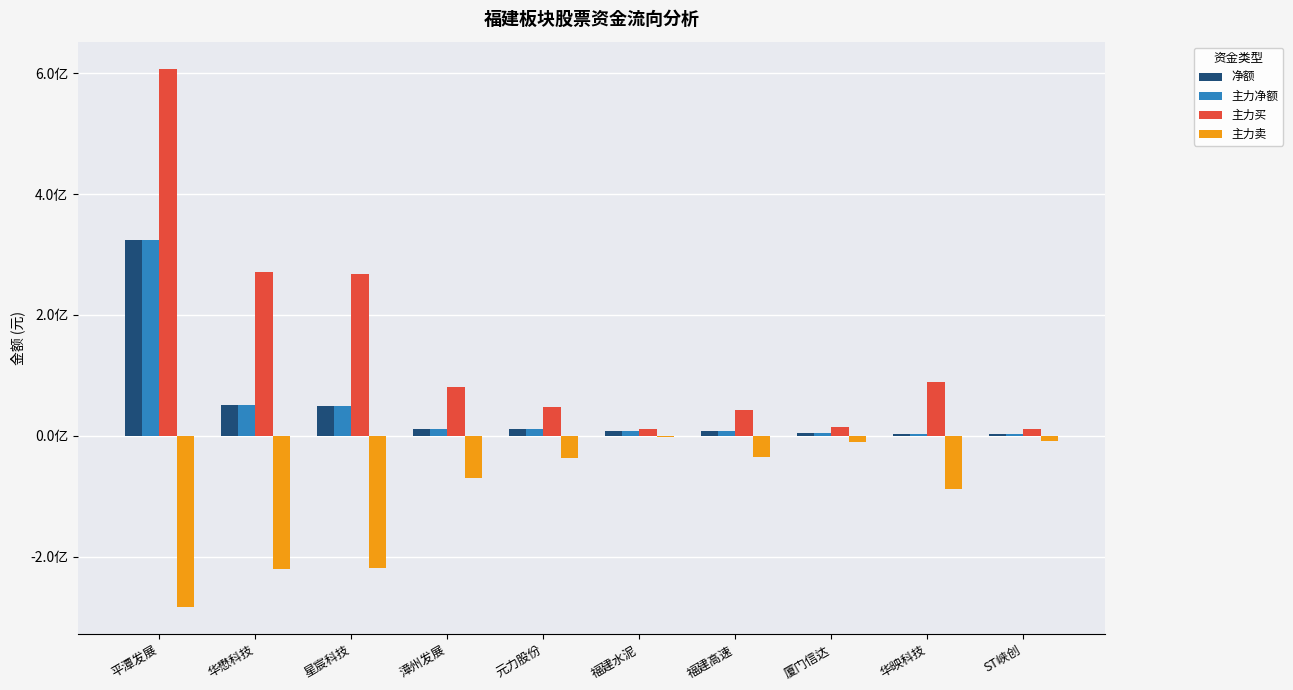

What are all the series names shown in the legend?

净额, 主力净额, 主力买, 主力卖